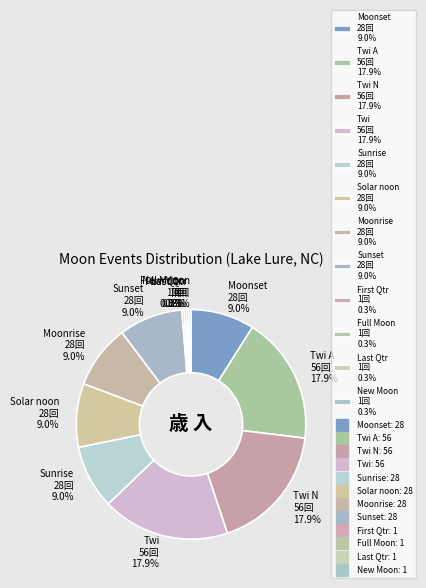

Between Moonrise 28回 9.0% and Twi N 56回 17.9%, which is larger?

Twi N 56回 17.9%